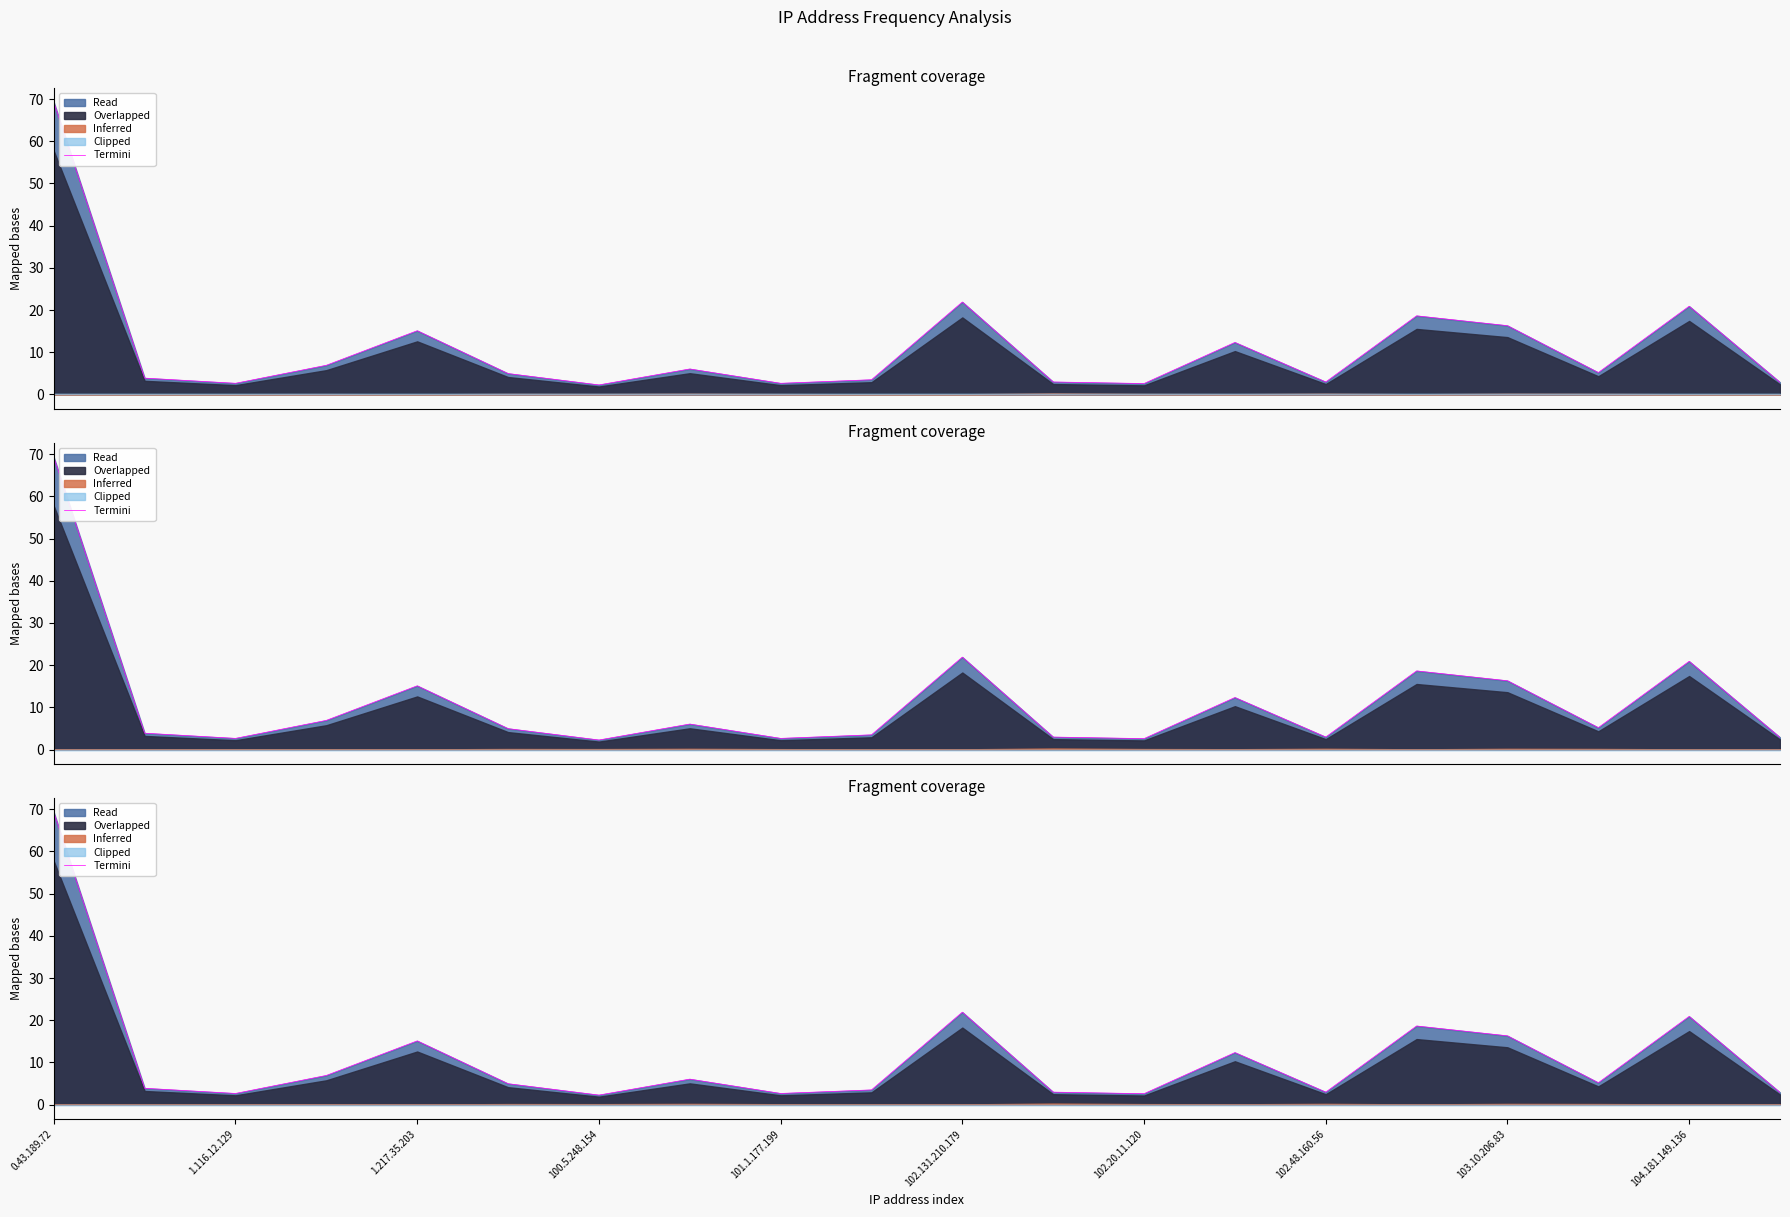

What is the smallest value displayed?

2.3